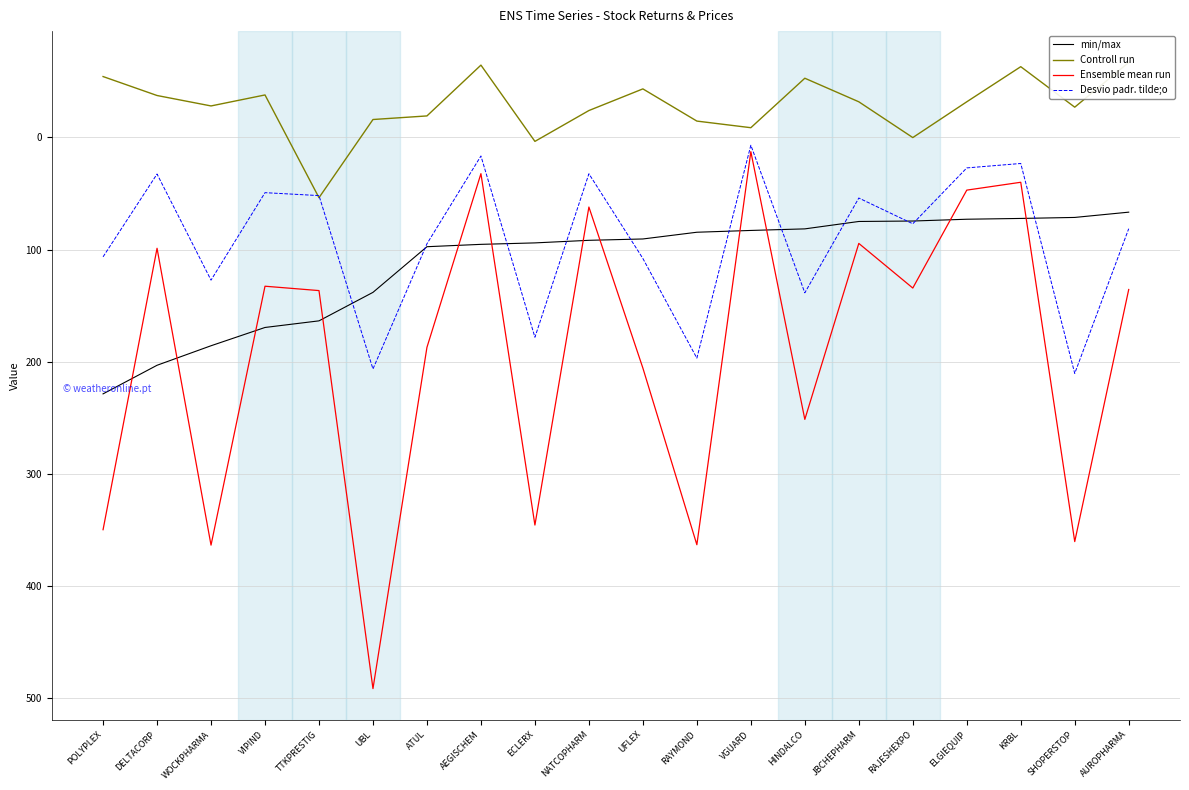

How many lines are shown in the chart?

4